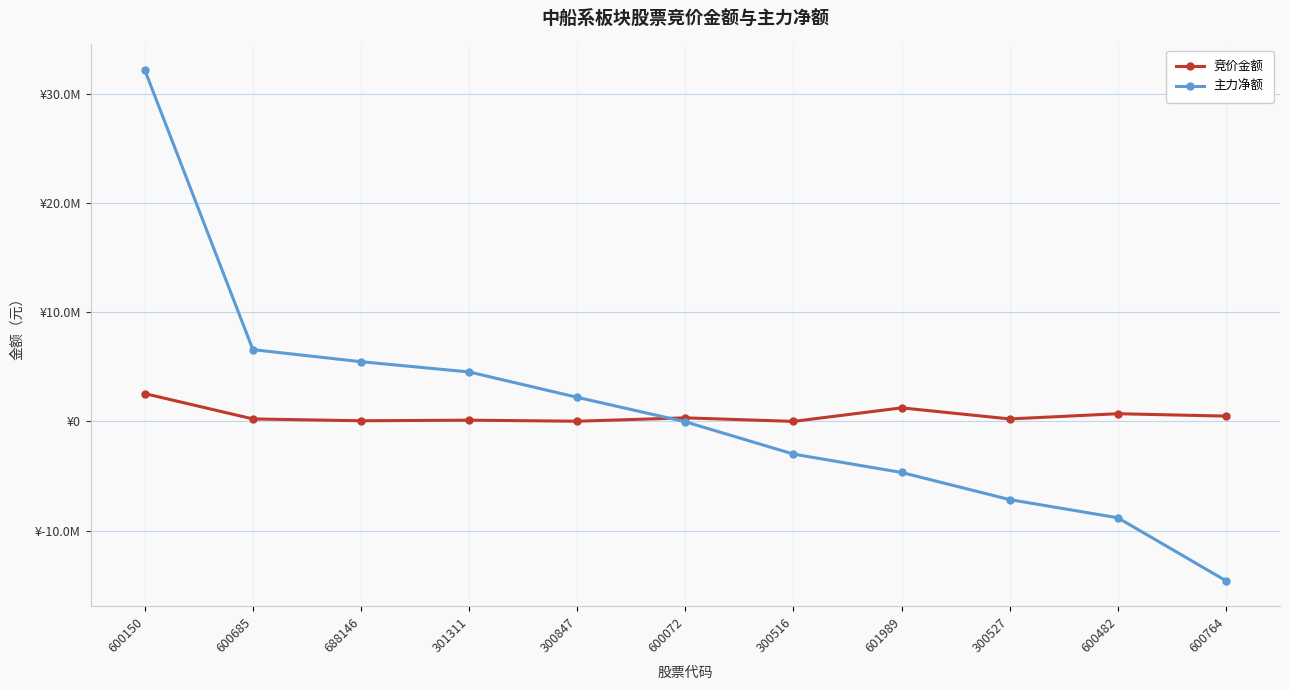

Reading left to right, what are all the values shown in this chart?

竞价金额: 600150=2546760	600685=225525	688146=58372	301311=112077	300847=16770	600072=326160	300516=0	601989=1240776	300527=226107	600482=703846	600764=485228
主力净额: 600150=32192412	600685=6574829	688146=5469569	301311=4529186	300847=2205716	600072=-36035	300516=-2994959	601989=-4678846	300527=-7164634	600482=-8829760	600764=-14596423